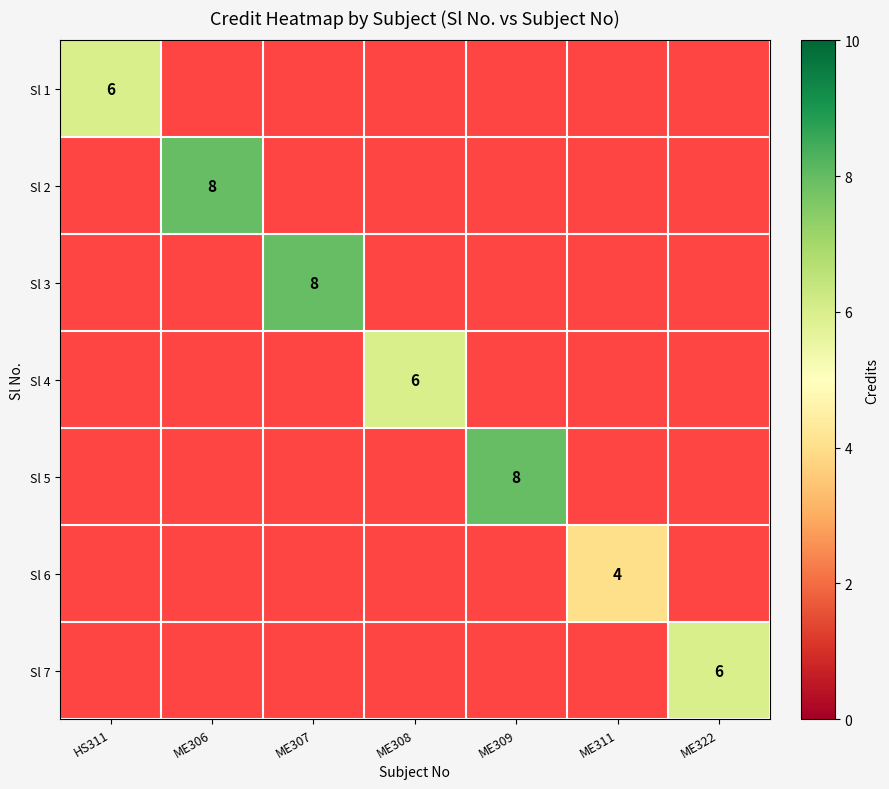

True or false: Sl 7 has a value of 9 at ME322.

False